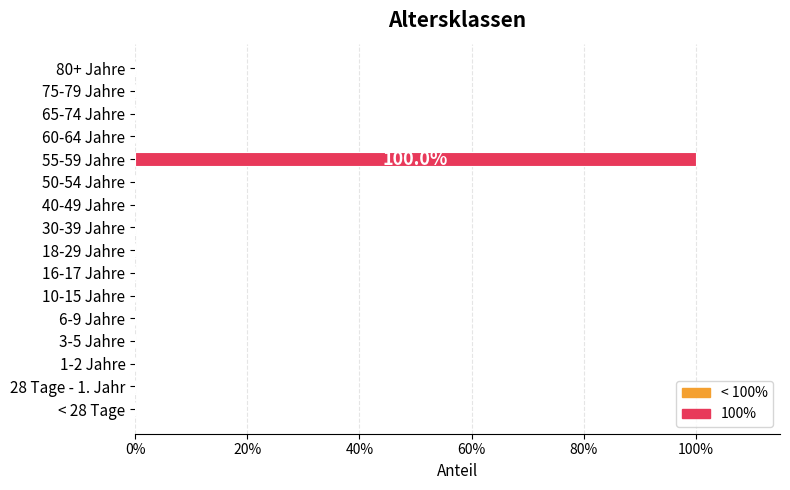

Are the bars horizontal?

Yes